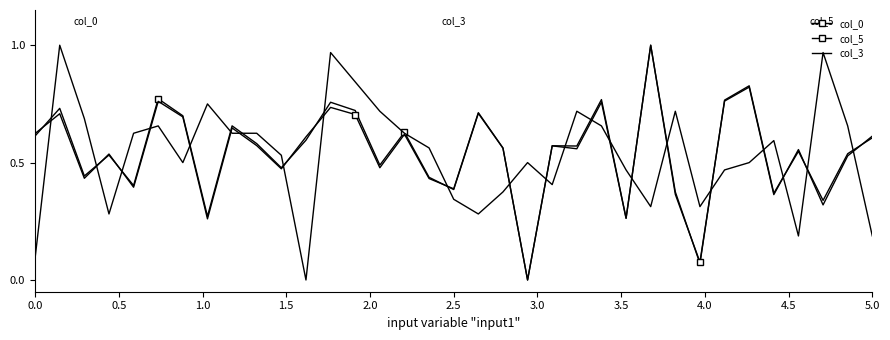

Is this an area chart (filled region under the line)?

No